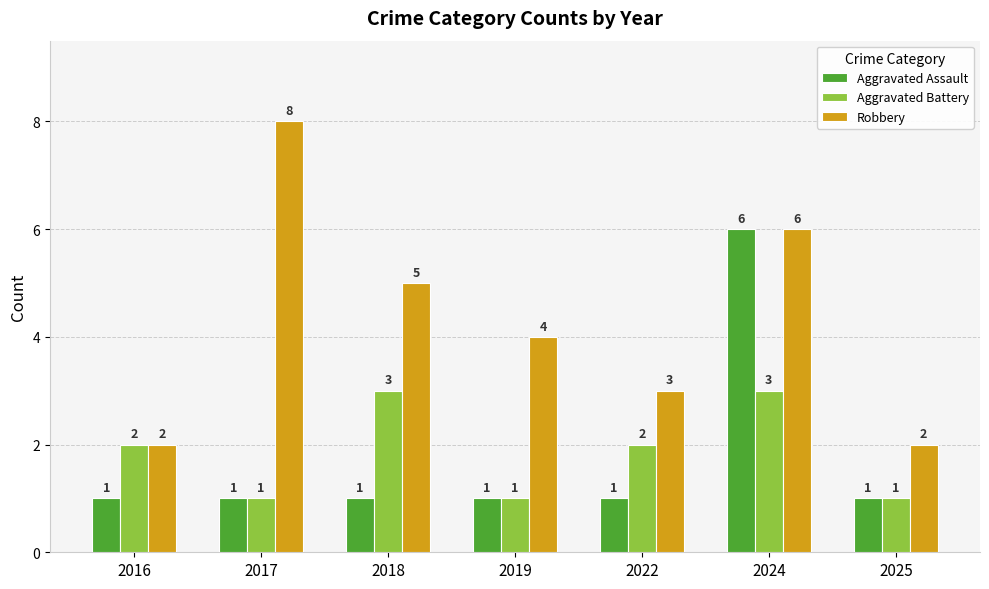

Is it true that Aggravated Assault equals 1 at 2022?

True